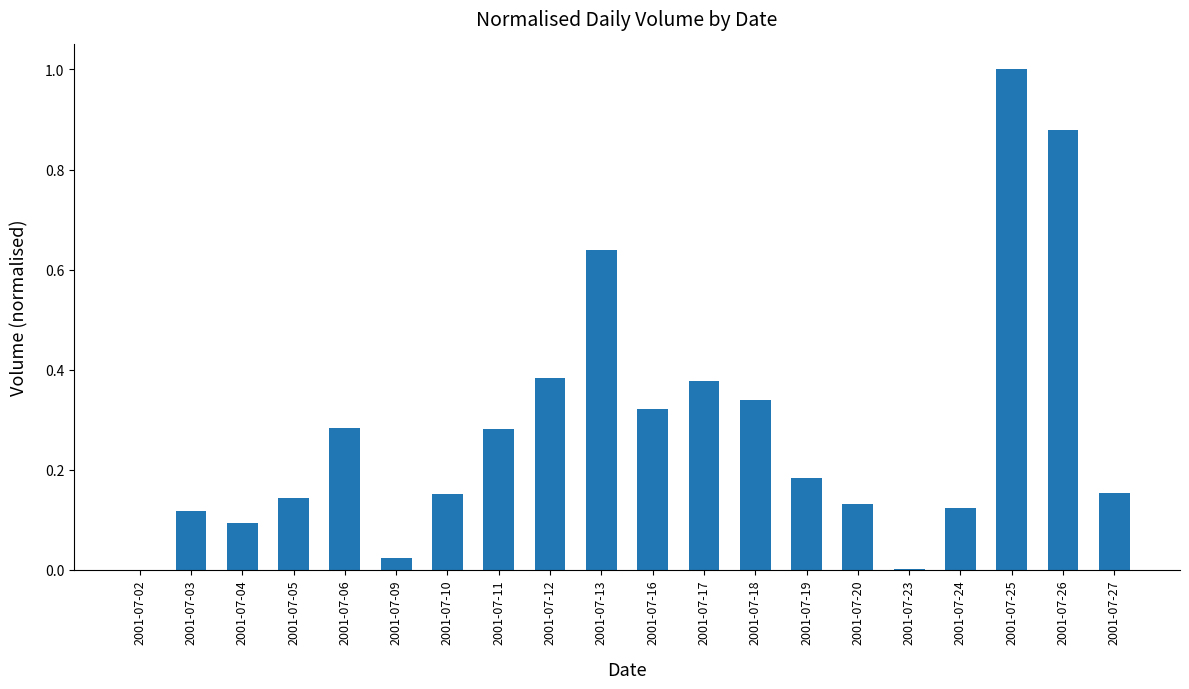

What is the sum of all values?

5.6